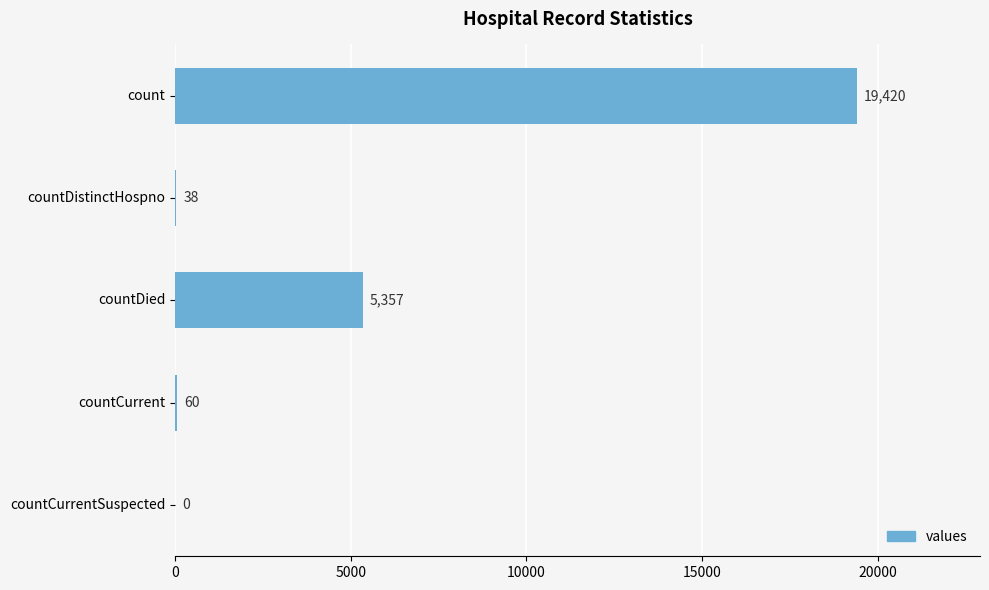

What is the sum of the values at count and countCurrent?

19480